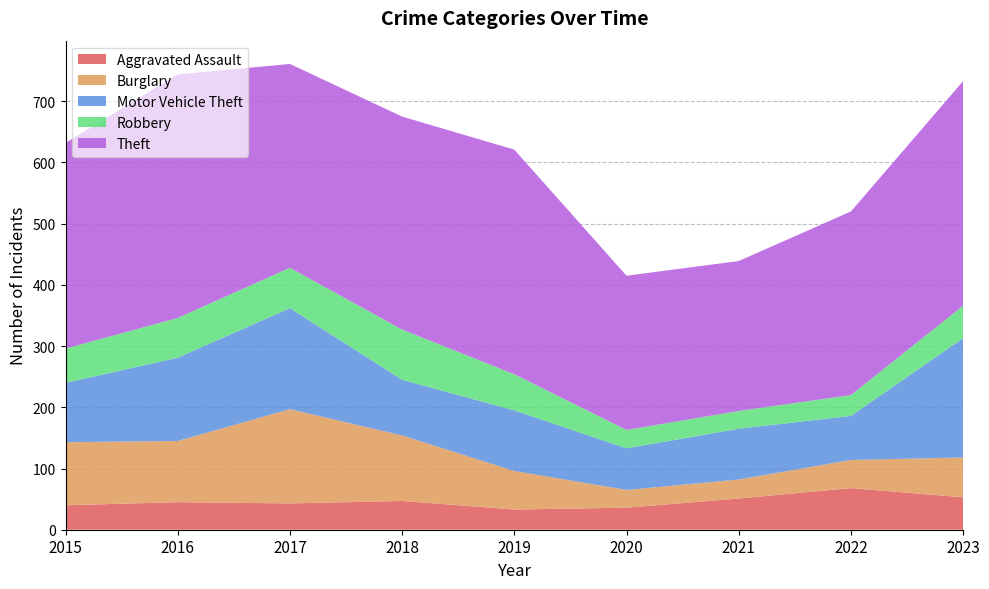

Reading left to right, list all the values displayed in this chart.

Aggravated Assault: 2015=40	2016=45	2017=43	2018=47	2019=33	2020=36	2021=51	2022=68	2023=53
Burglary: 2015=103	2016=100	2017=154	2018=107	2019=63	2020=29	2021=31	2022=46	2023=65
Motor Vehicle Theft: 2015=97	2016=136	2017=165	2018=91	2019=99	2020=68	2021=83	2022=72	2023=195
Robbery: 2015=56	2016=65	2017=66	2018=82	2019=59	2020=30	2021=29	2022=34	2023=53
Theft: 2015=336	2016=398	2017=333	2018=348	2019=367	2020=252	2021=245	2022=300	2023=367